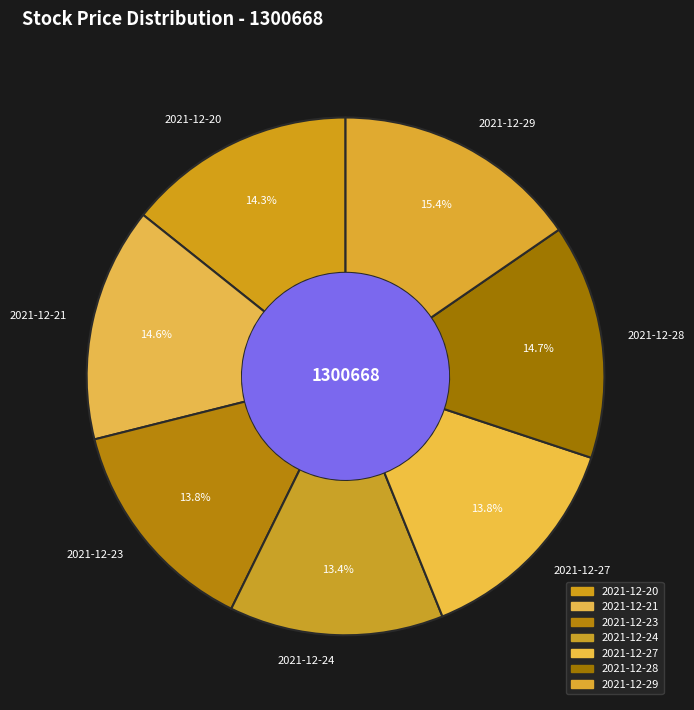

Is there any slice that represents more than half of the pie?

No